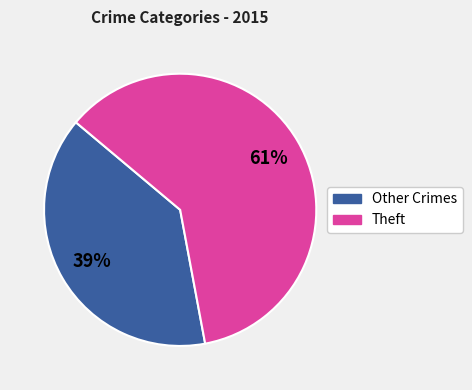

To the nearest percent, what is the average slice percentage?

50%